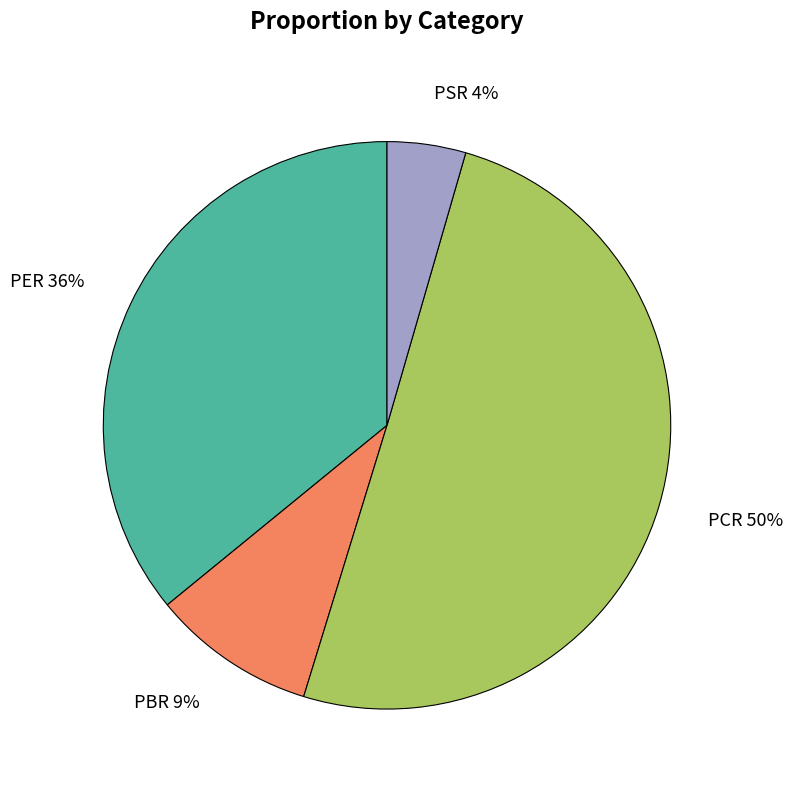

How many slices are in this pie chart?

4